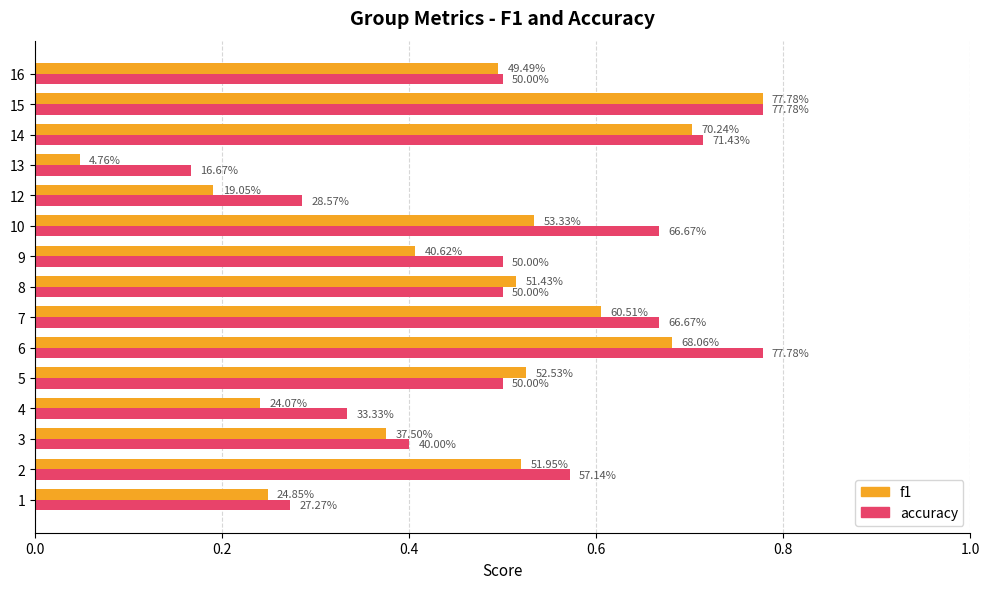

List the series in order of their peak value, highest first.

f1, accuracy